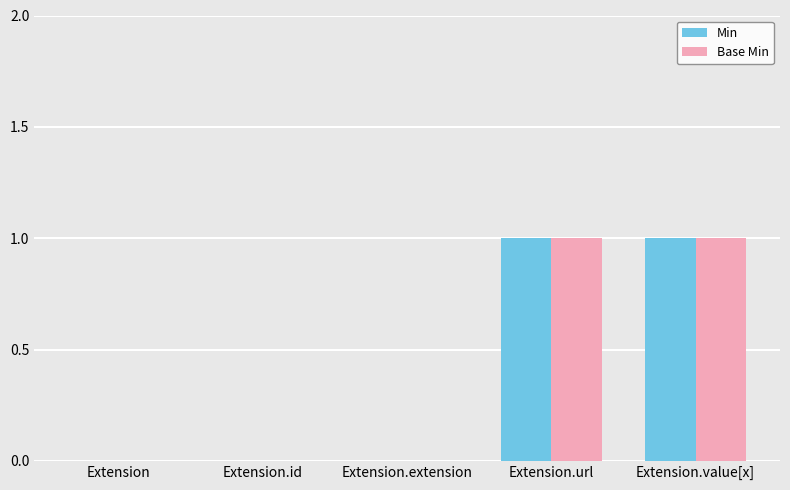

How many distinct data groups are displayed?

2